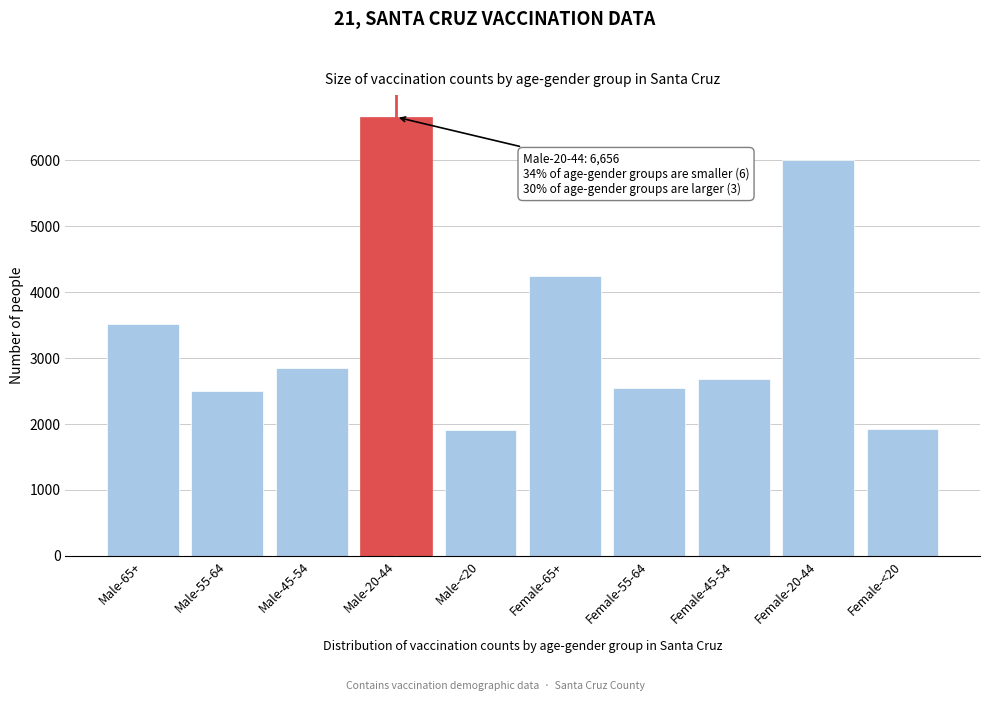

What is the value of the 2nd bar from the left?

2499